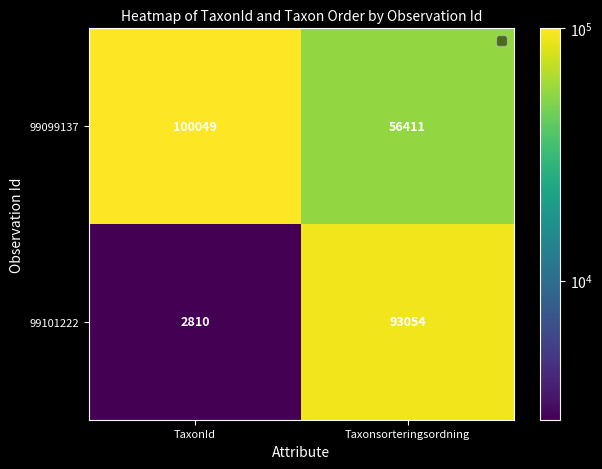

Rank the series at Taxonsorteringsordning from highest to lowest value.

99101222, 99099137